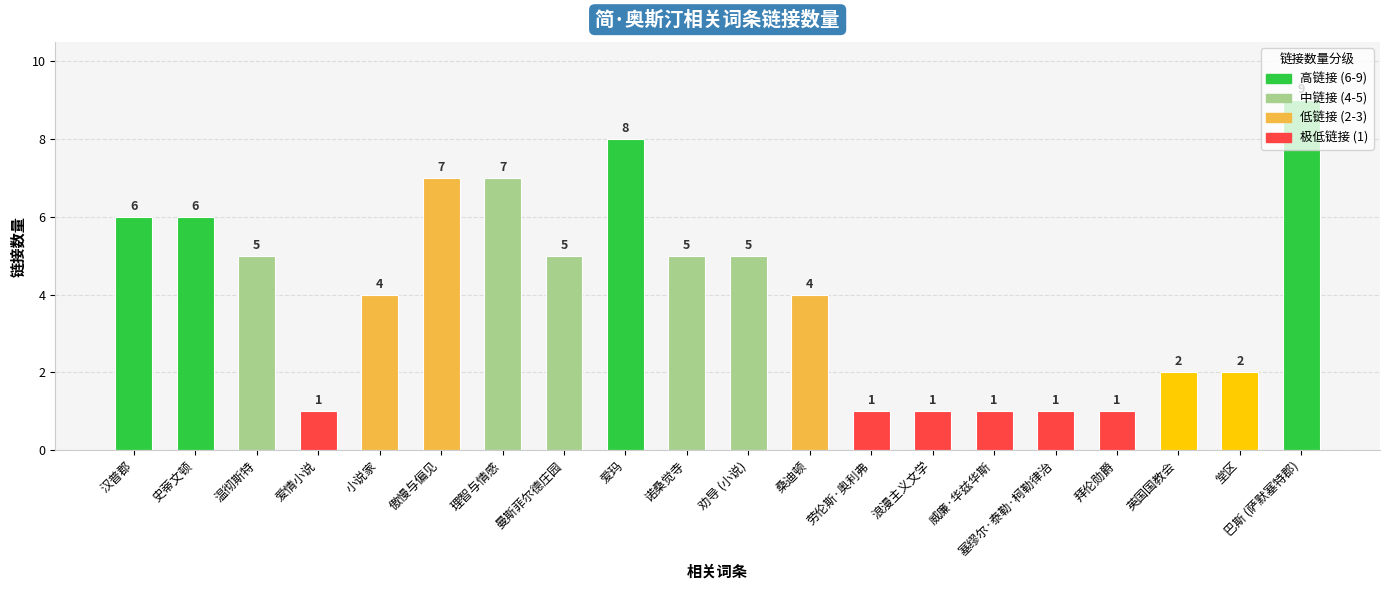

Does the chart contain any negative values?

No